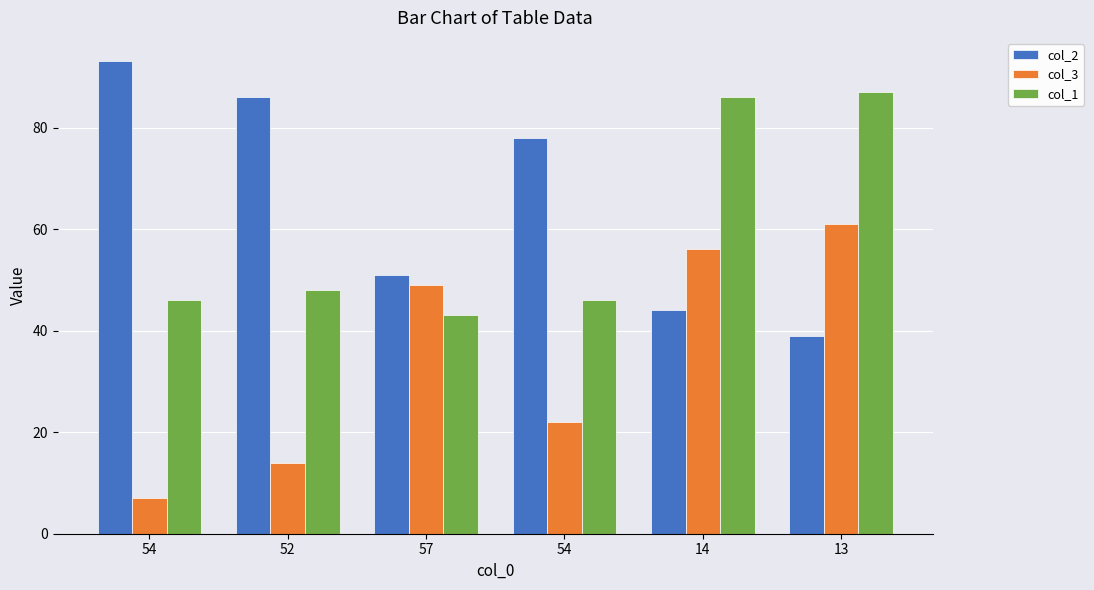

Where does the col_2 series first go above 78?

54